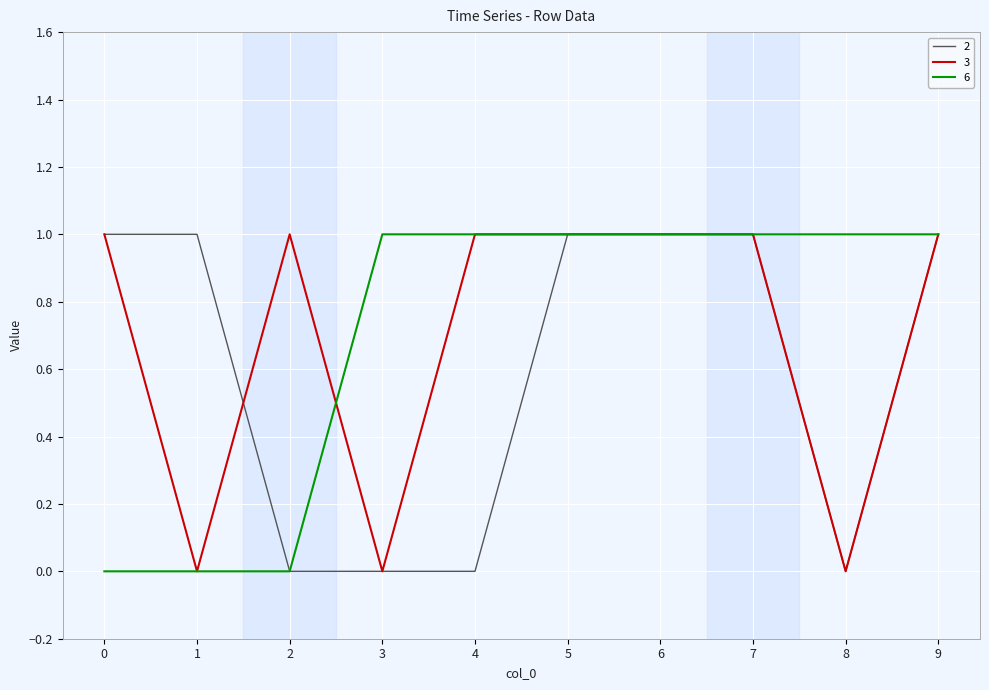

What is the difference between the maximum and minimum values in the 2 series?

1